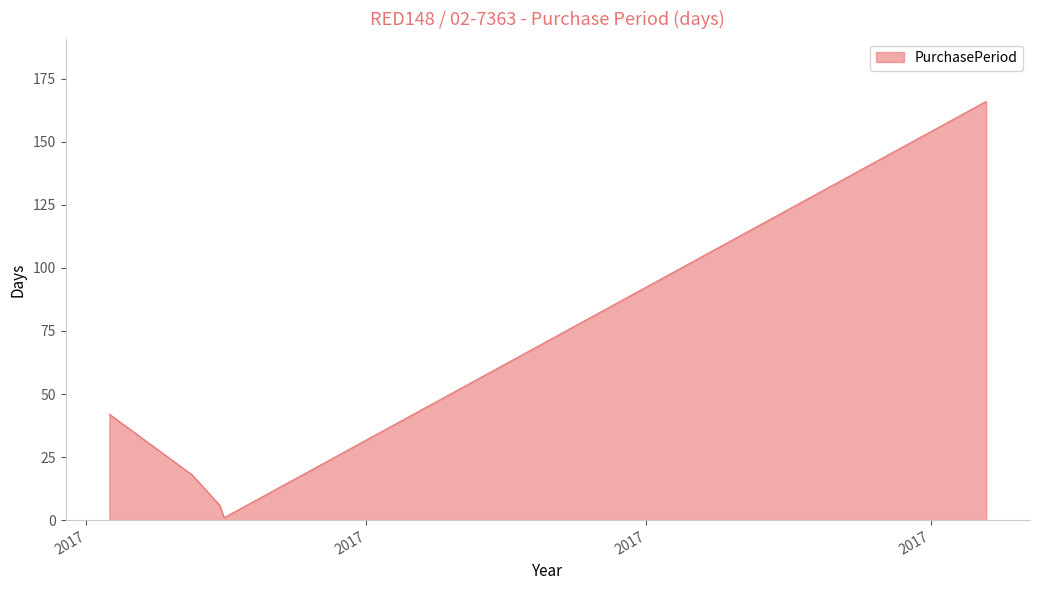

What is the difference between the maximum and minimum values?

165